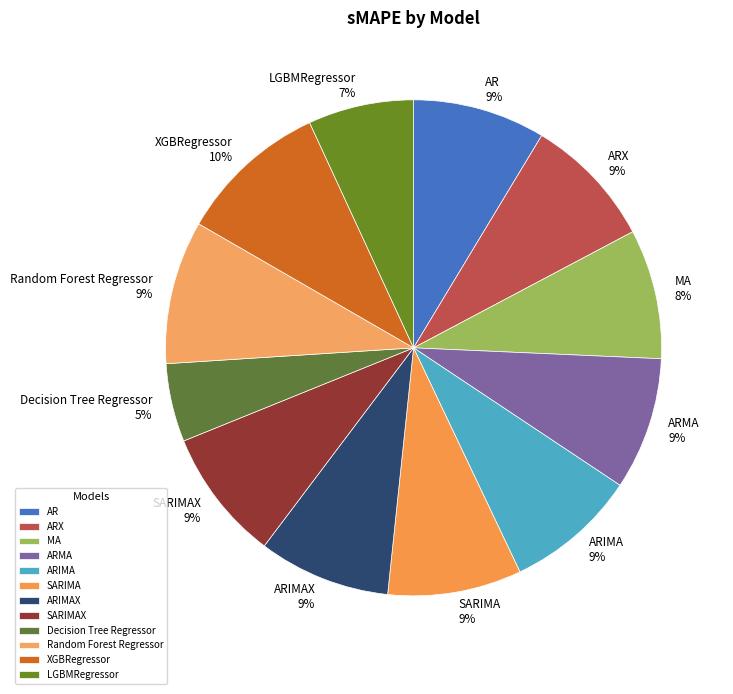

How many slices are in this pie chart?

12